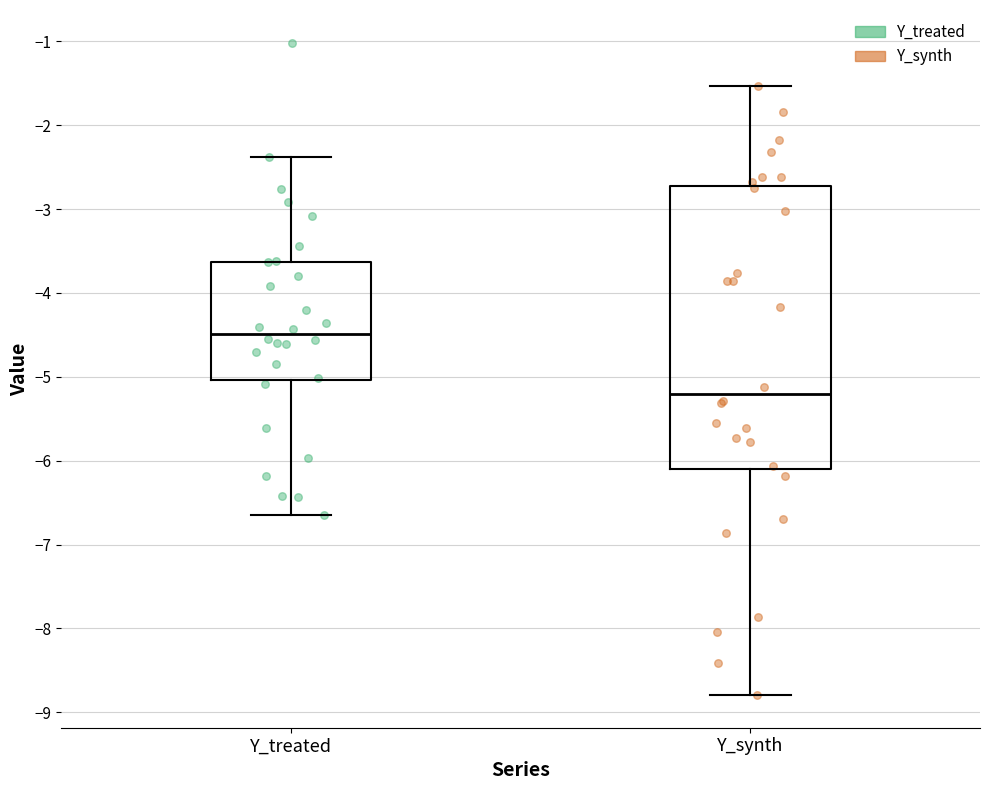

Which box has the lowest median line?

Y_synth